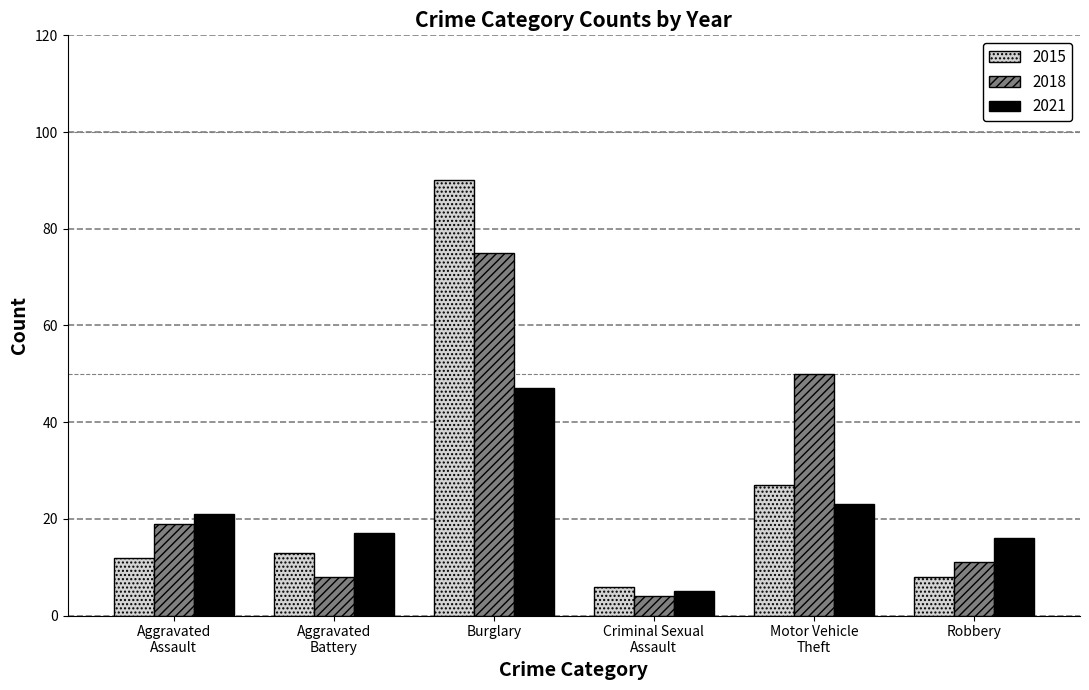

At which category is the sum across all series the highest?

Burglary